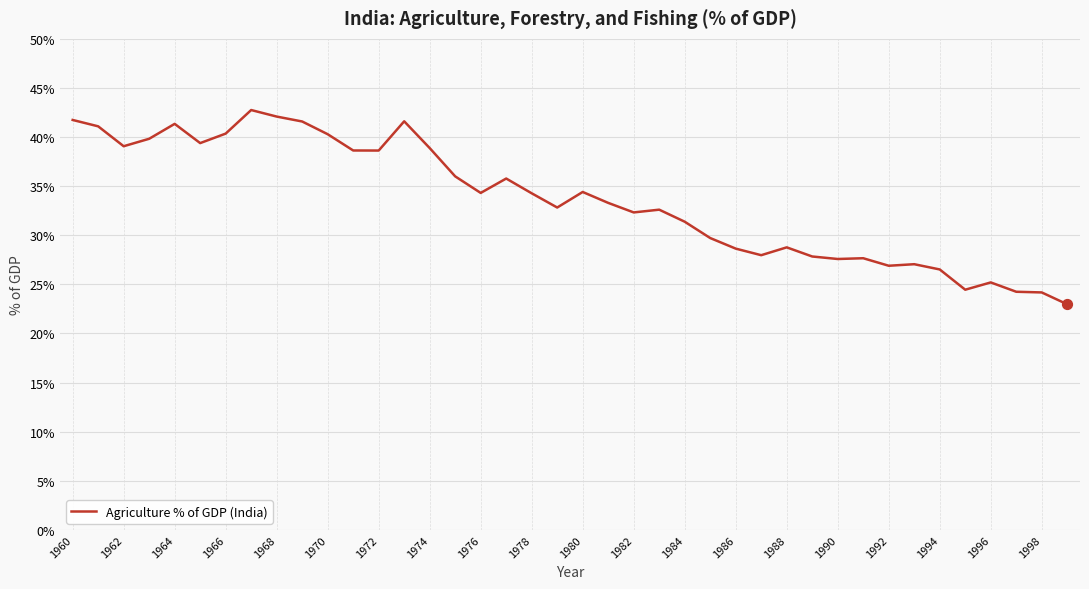

What is the minimum value shown in the chart?

23.0